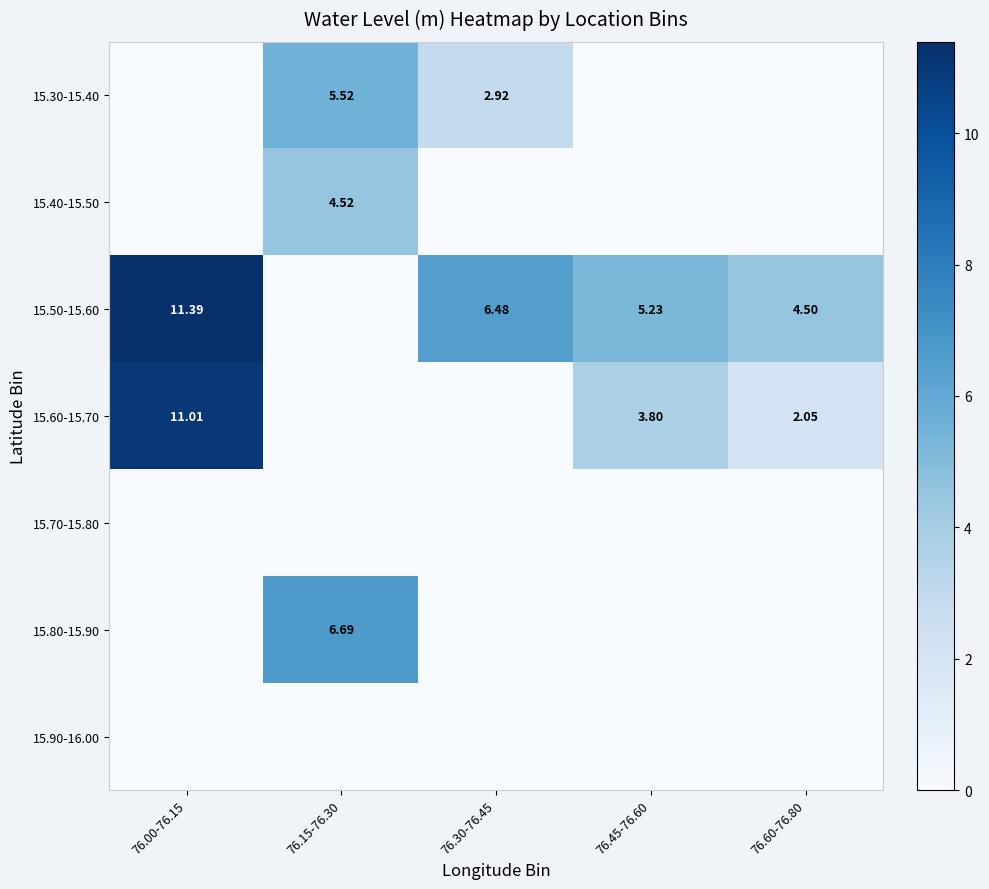

Is the value of 15.90-16.00 at 76.15-76.30 greater than the value of 15.40-15.50 at 76.30-76.45?

No